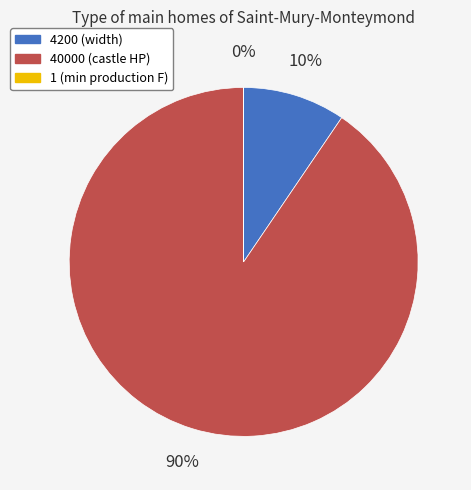

Which has a higher value, 40000 or 4200?

40000